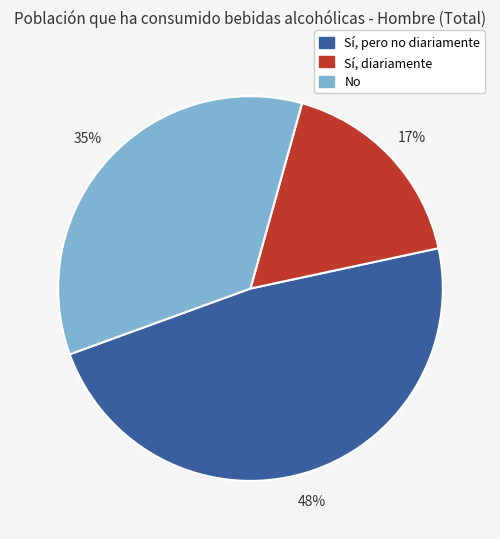

Rank the categories by value from highest to lowest.

Sí, pero no diariamente, No, Sí, diariamente